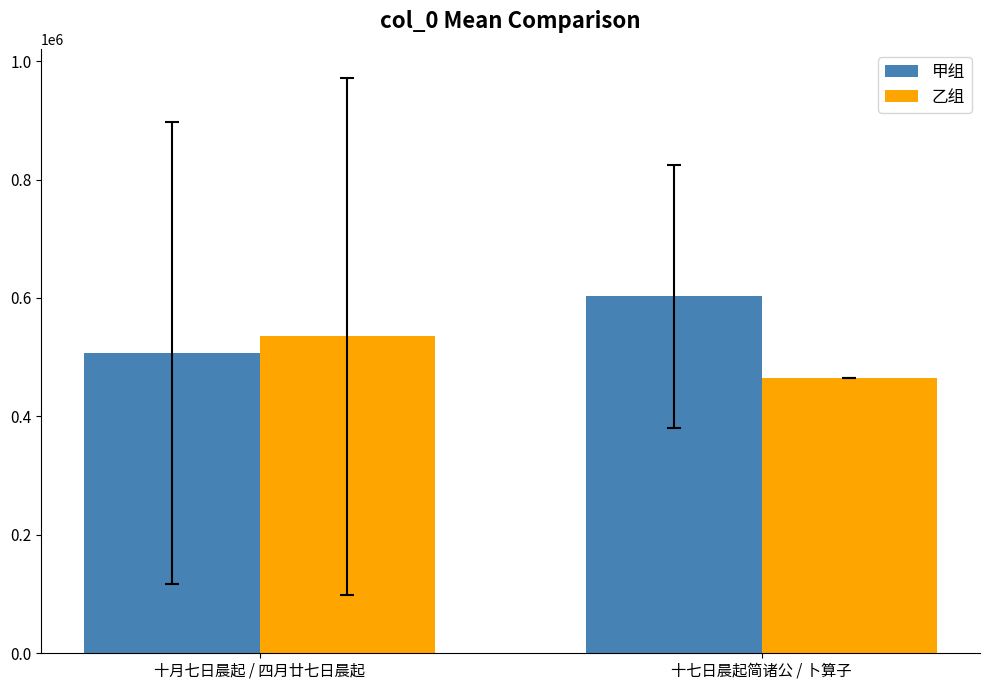

Rank the series by their average value, from lowest to highest.

乙组, 甲组